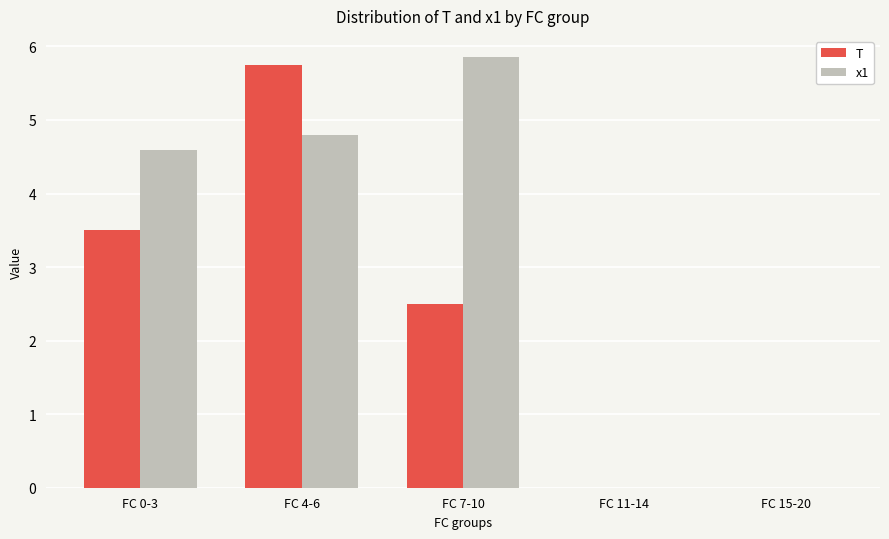

Is it true that x1 equals 1.9 at FC 4-6?

False